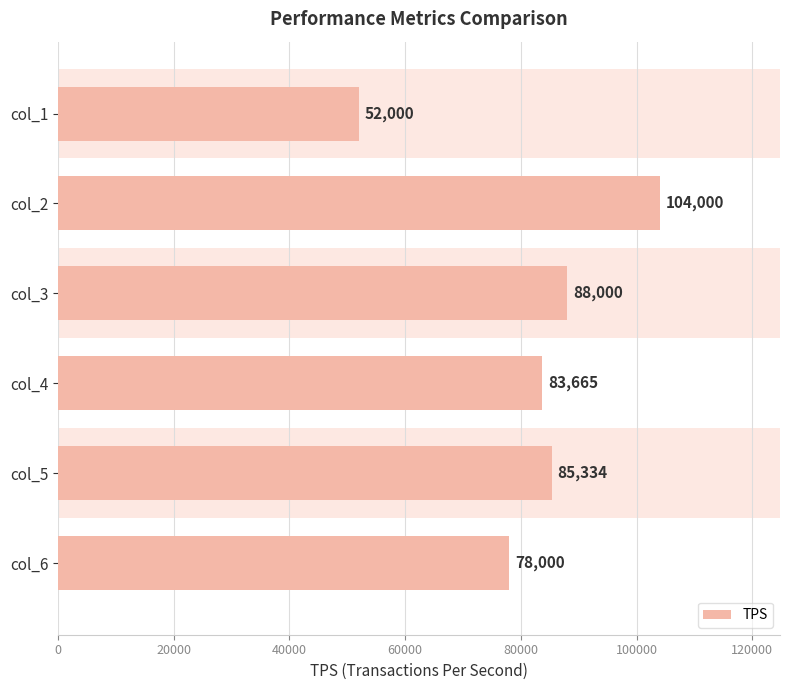

Reading bottom to top, list all the values displayed in this chart.

col_6=78000	col_5=85334	col_4=83665	col_3=88000	col_2=104000	col_1=52000